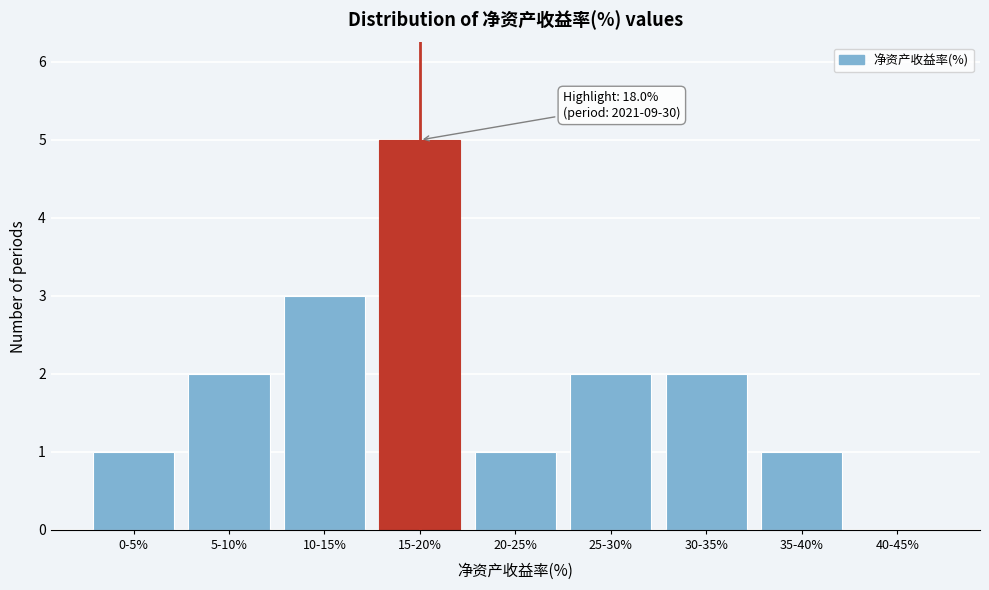

Reading right to left, extract all data points from this chart.

40-45%=0	35-40%=1	30-35%=2	25-30%=2	20-25%=1	15-20%=5	10-15%=3	5-10%=2	0-5%=1